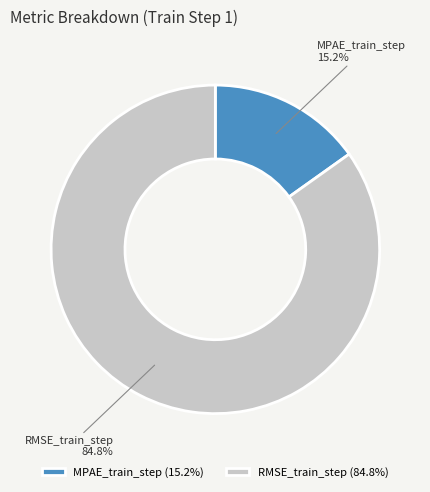

Does RMSE_train_step account for over 50% of the chart?

Yes